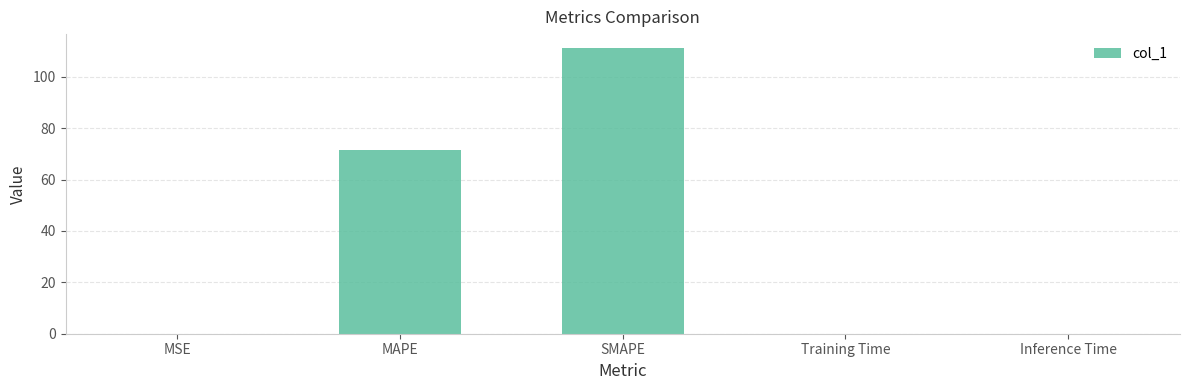

Where is the data nearest to the value 55?

MAPE